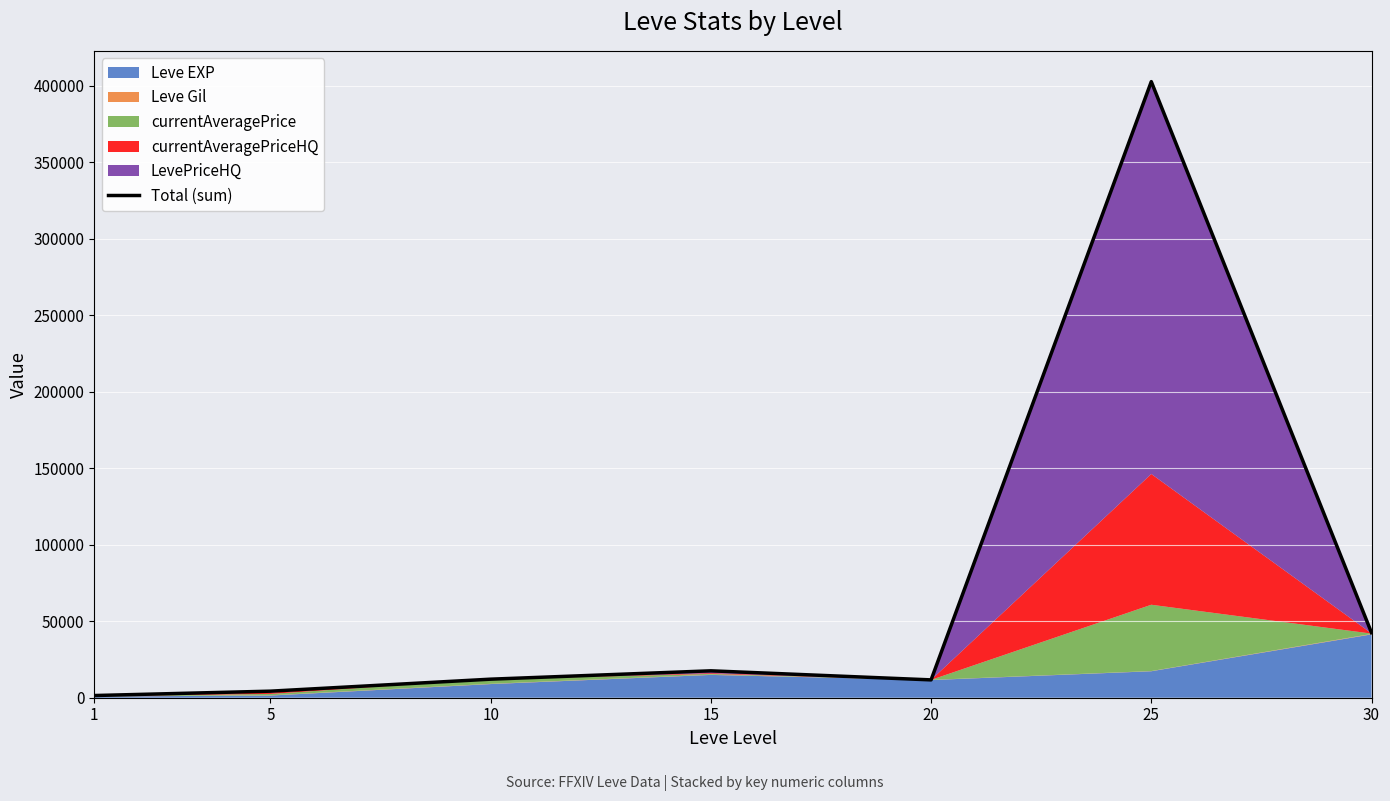

Reading left to right, extract all data points from this chart.

1=1433.9	5=4289.0	10=12129.5	15=17592.0	20=11661.0	25=402785.5	30=42522.7